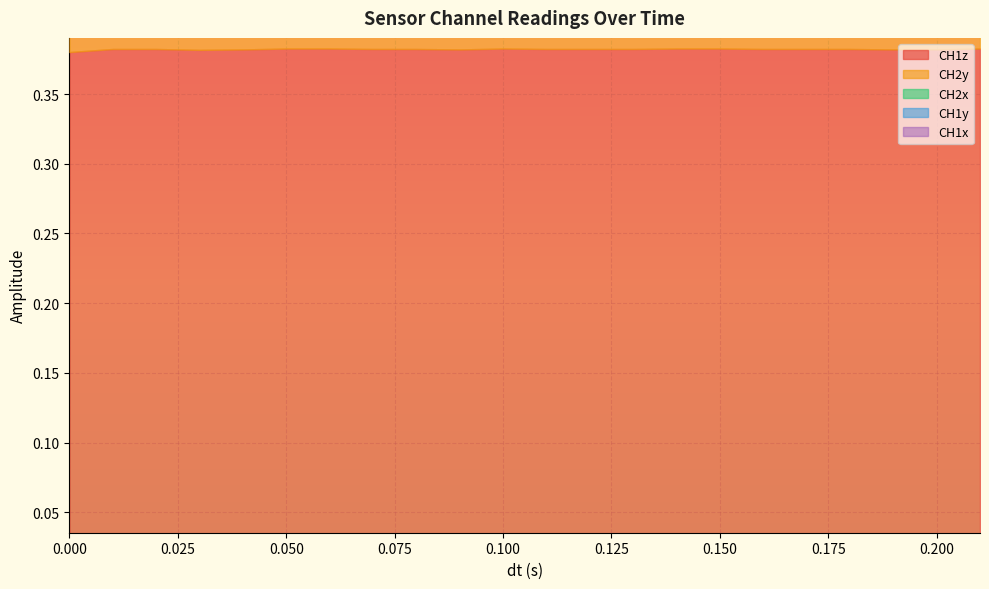

How many series are shown in this chart?

5